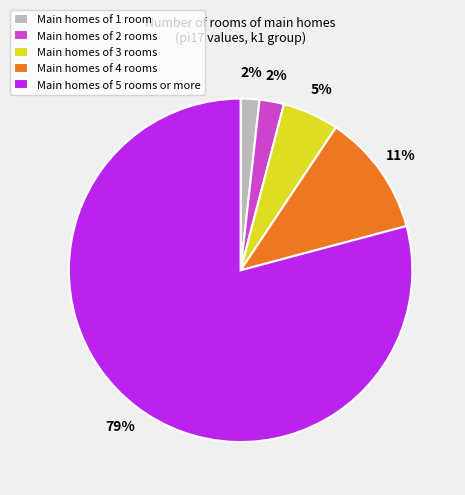

Count the number of slices in the pie.

5